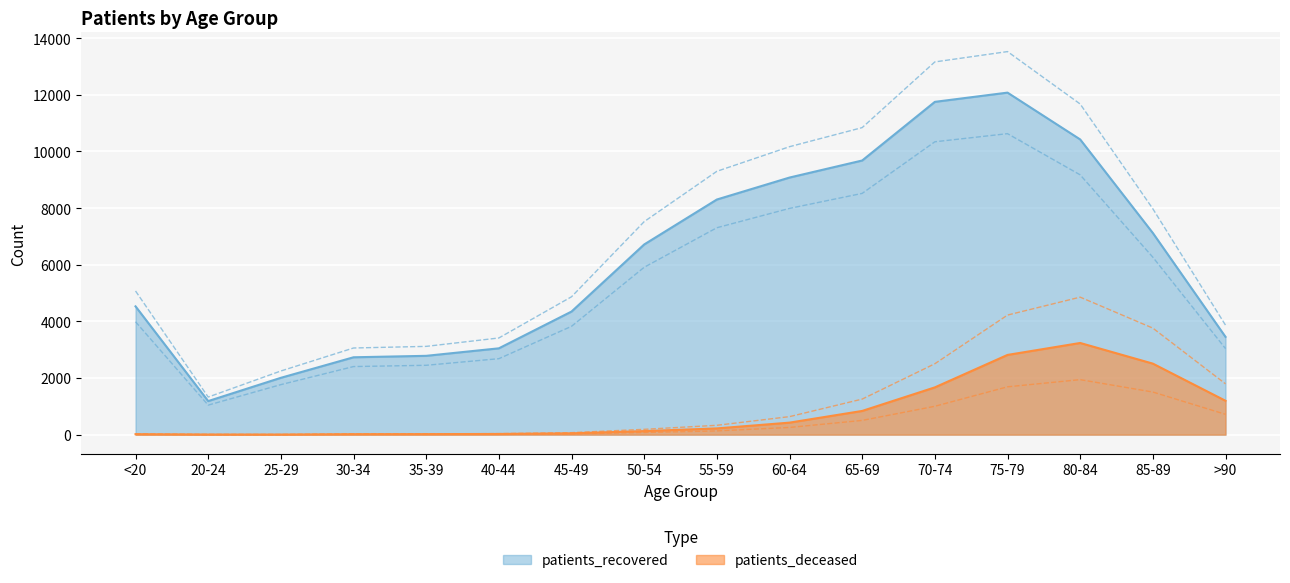

Reading right to left, transcribe all the data shown in this chart.

patients_deceased: >90=1196	85-89=2508	80-84=3237	75-79=2815	70-74=1669	65-69=837	60-64=424	55-59=220	50-54=125	45-49=47	40-44=24	35-39=18	30-34=16	25-29=3	20-24=4	<20=16
patients_recovered: >90=3453	85-89=7121	80-84=10425	75-79=12078	70-74=11752	65-69=9681	60-64=9079	55-59=8303	50-54=6716	45-49=4347	40-44=3048	35-39=2783	30-34=2732	25-29=2007	20-24=1185	<20=4530